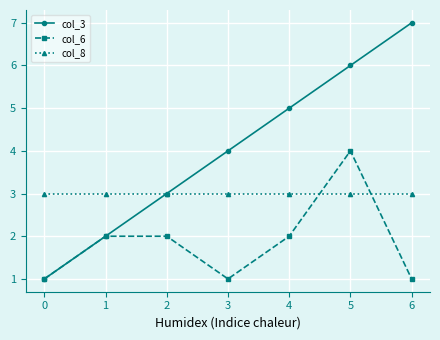

Rank the series by their maximum value, from lowest to highest.

col_8, col_6, col_3